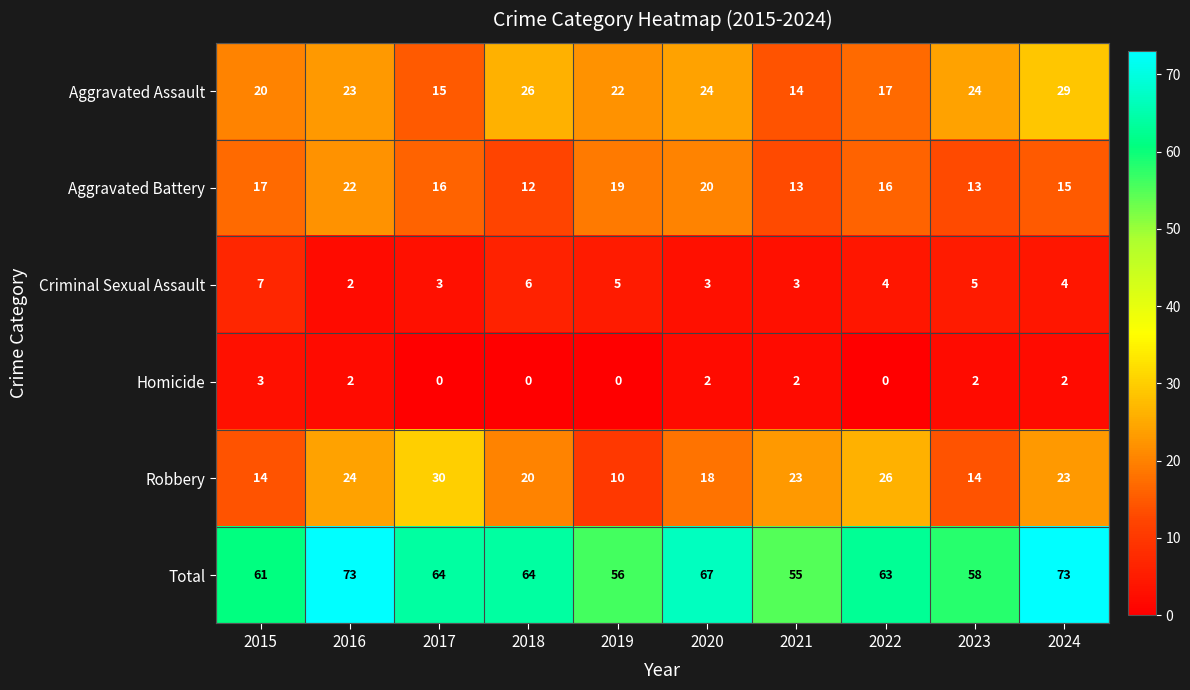

What is the sum of the Criminal Sexual Assault values at 2020 and 2023?

8